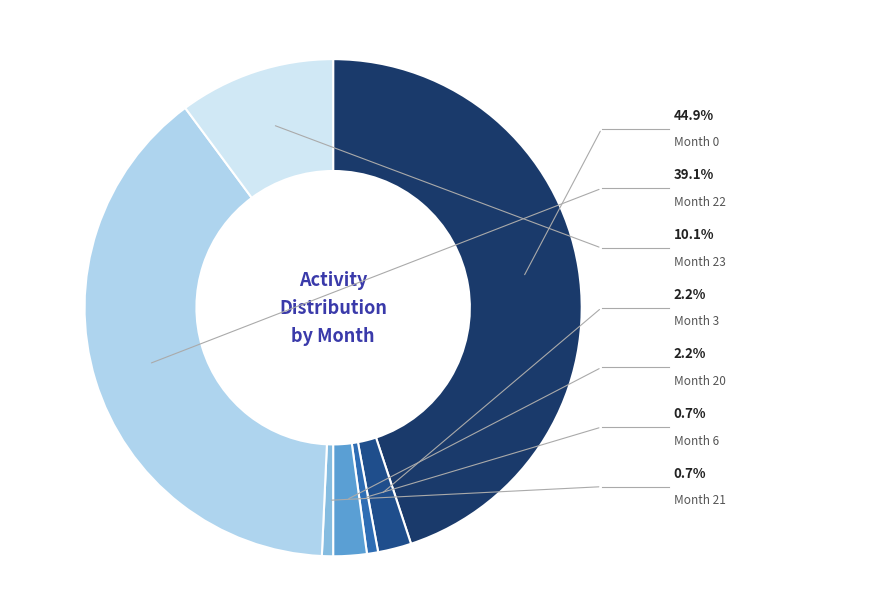

What is the total percentage of Month 22 and Month 3?

41.3%